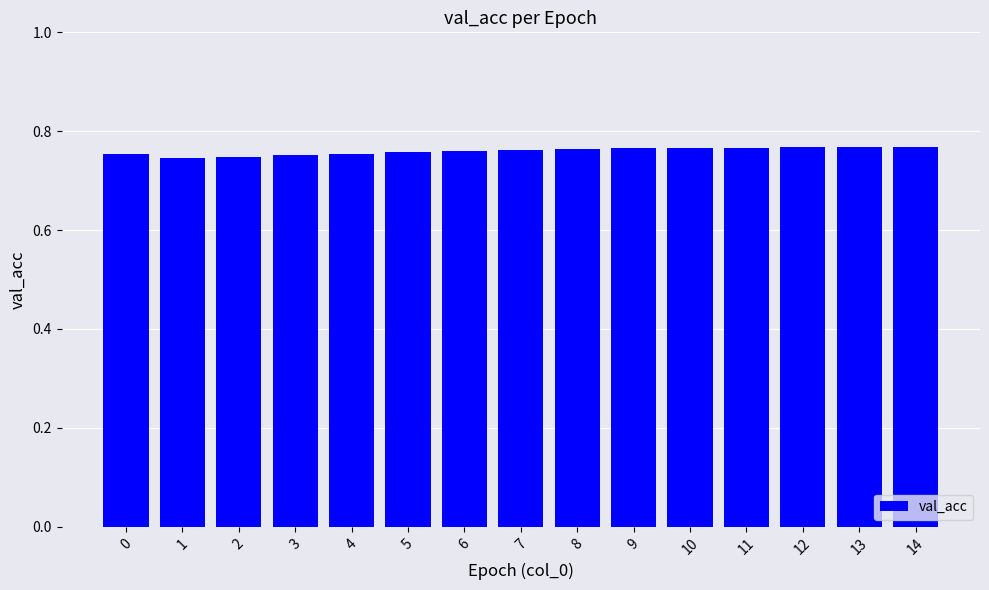

The value at 0 is 0.2. True or false?

False